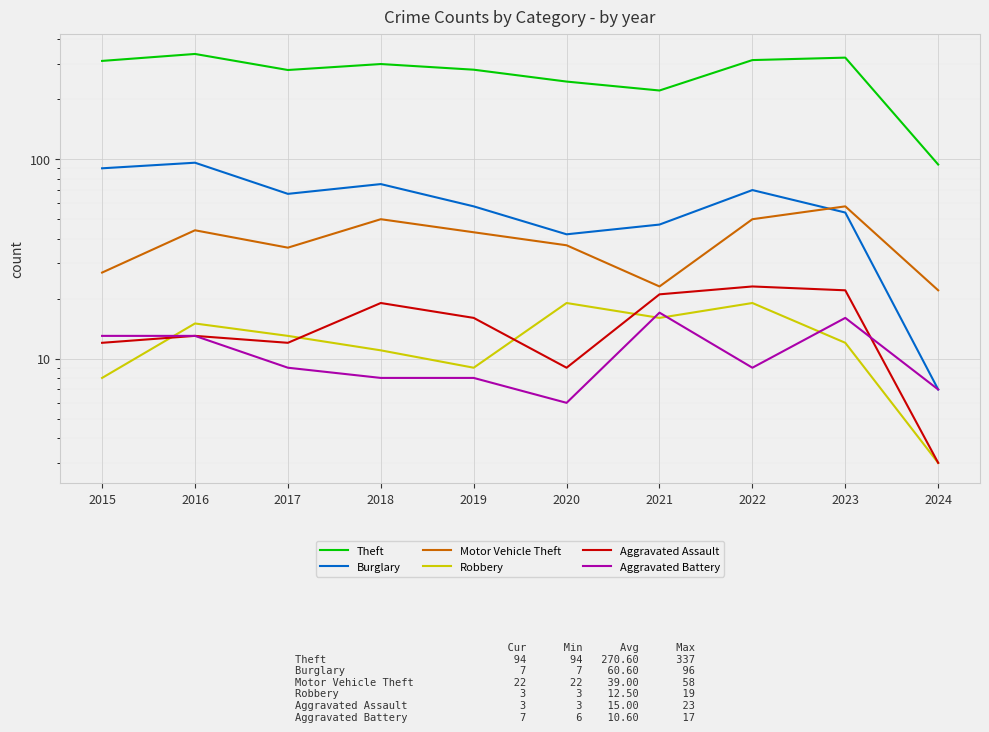

At which category is the sum across all series the highest?

2016